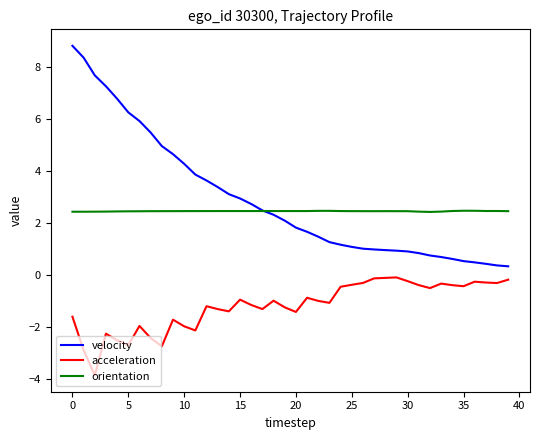

True or false: velocity and acceleration intersect in this chart.

False